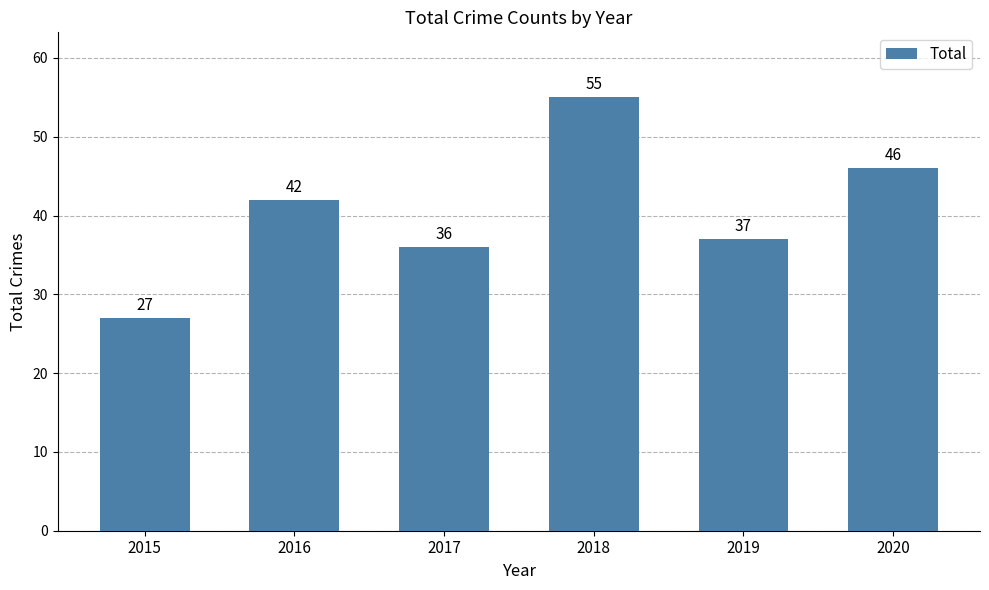

Approximately how many times larger is the value at 2017 compared to 2019?

1.0